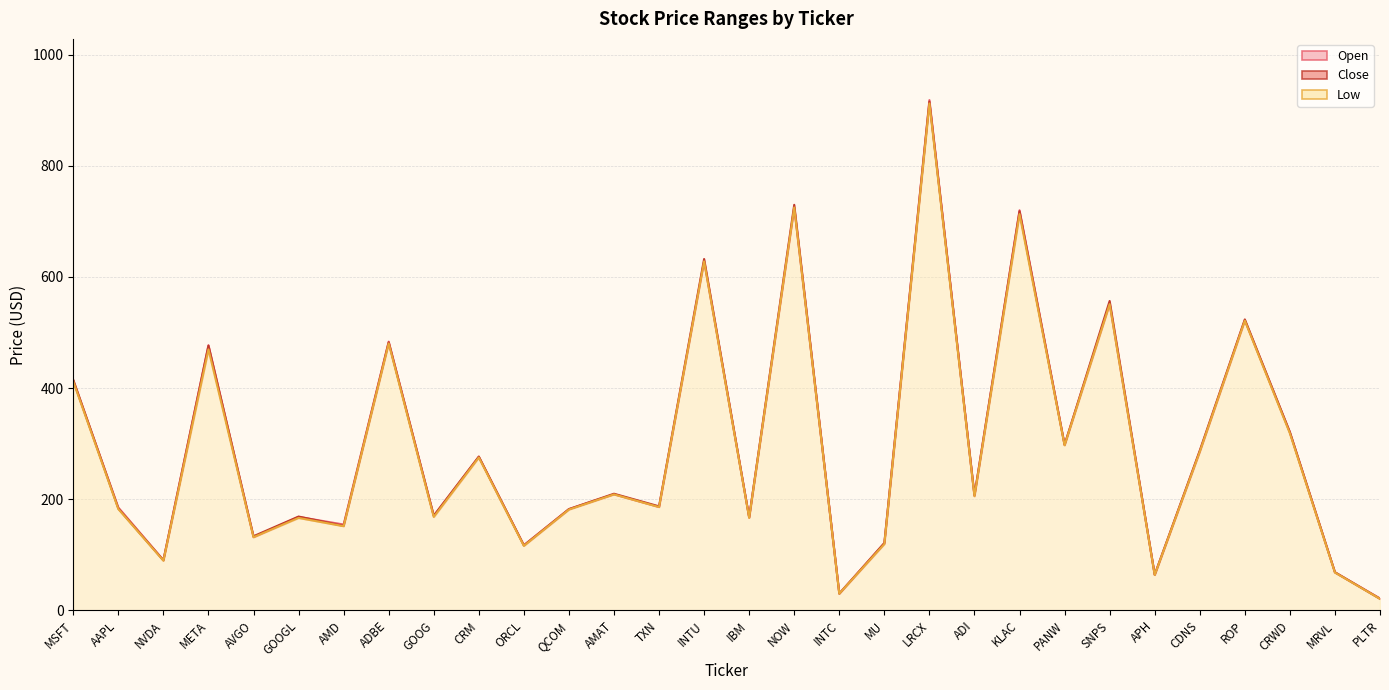

Where is Low nearest to the value 466?

META